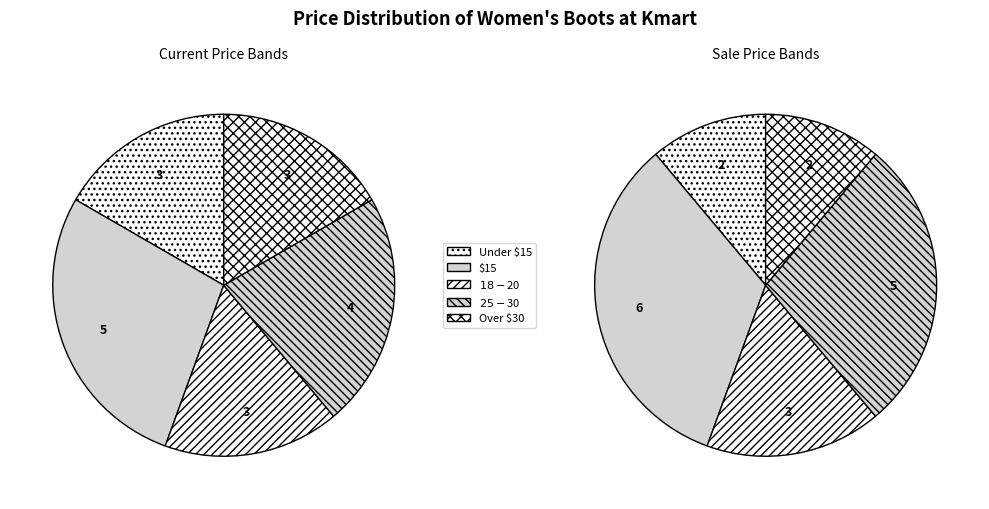

Is there a majority slice in this chart?

No